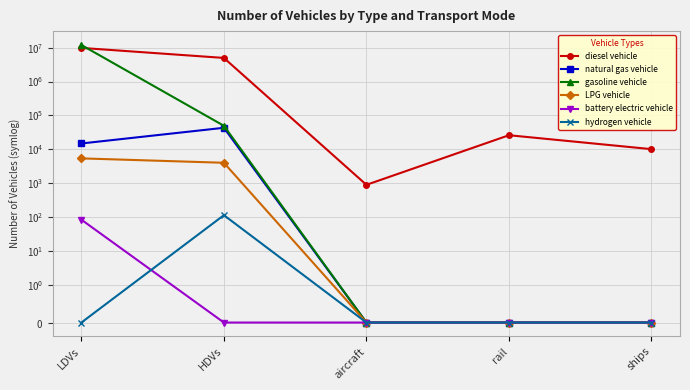

Is the value of battery electric vehicle at HDVs greater than the value of LPG vehicle at rail?

No